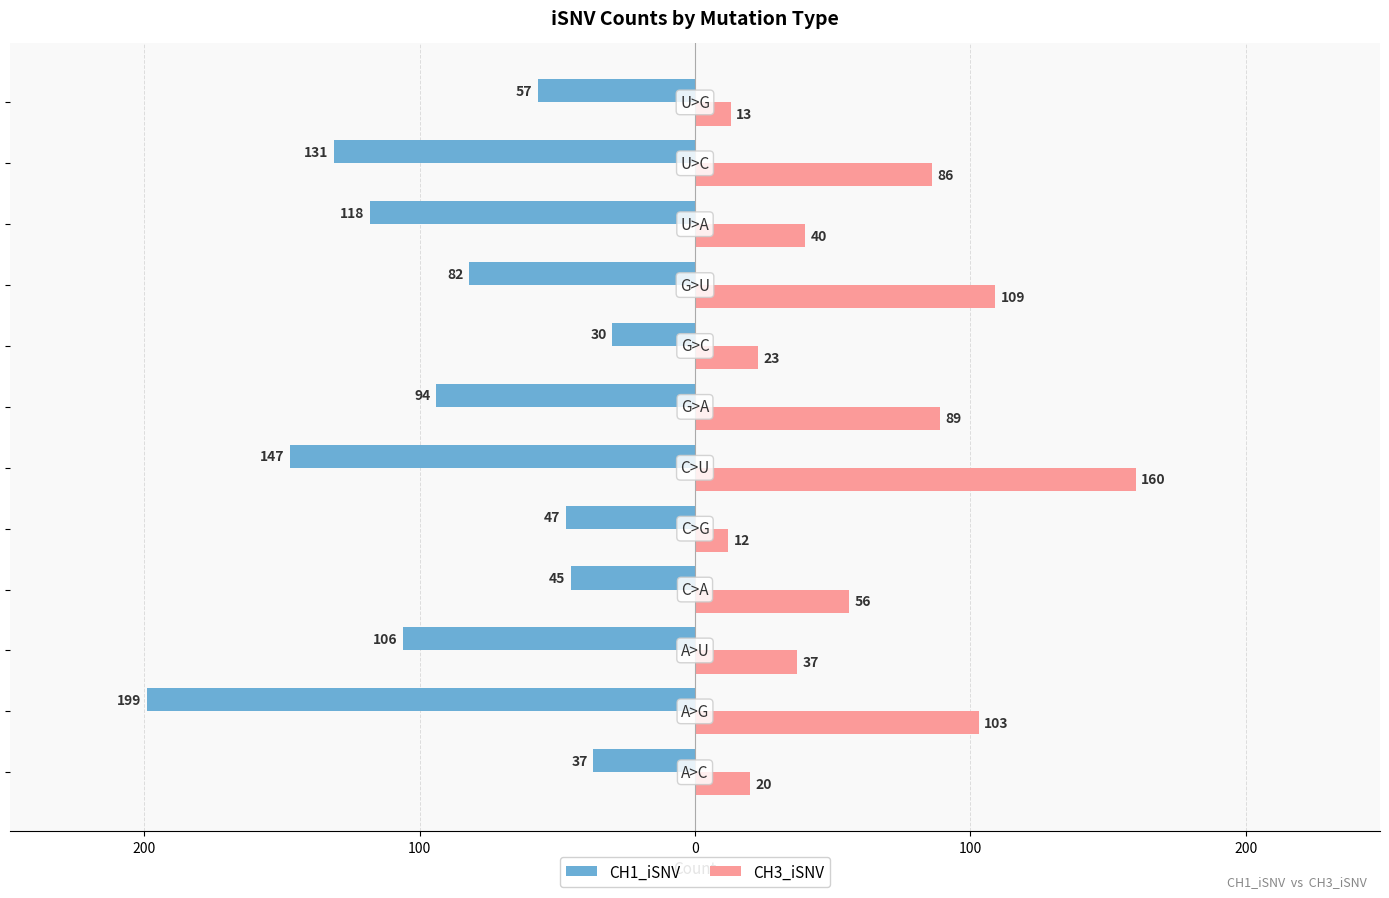

Reading right to left, transcribe all the data shown in this chart.

CH1_iSNV: -57	-131	-118	-82	-30	-94	-147	-47	-45	-106	-199	-37
CH3_iSNV: 13	86	40	109	23	89	160	12	56	37	103	20